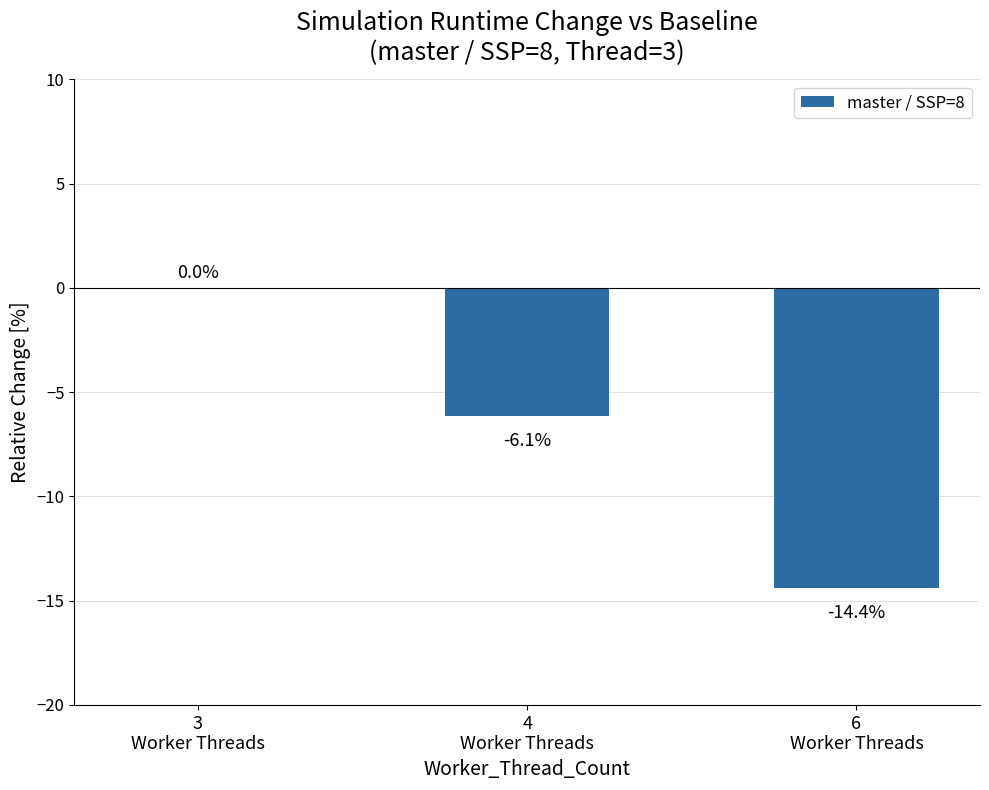

What is the sum of all values?

-20.5